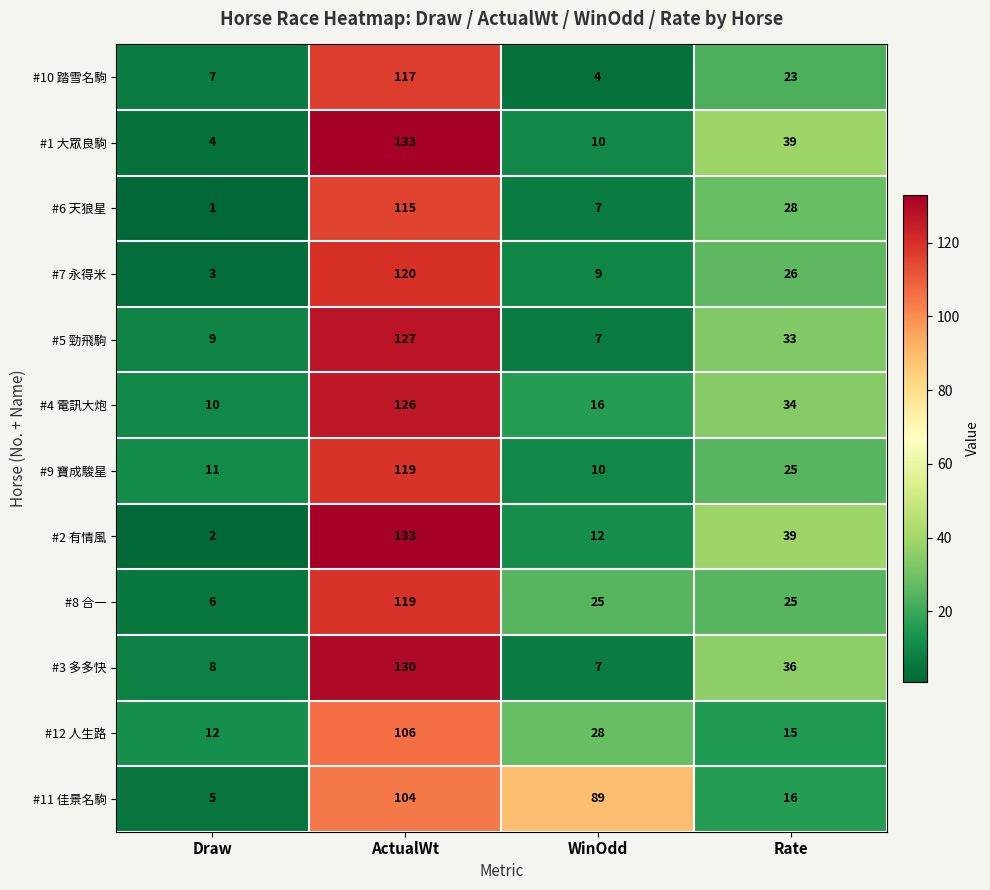

At how many categories does at least one series exceed 128?

1